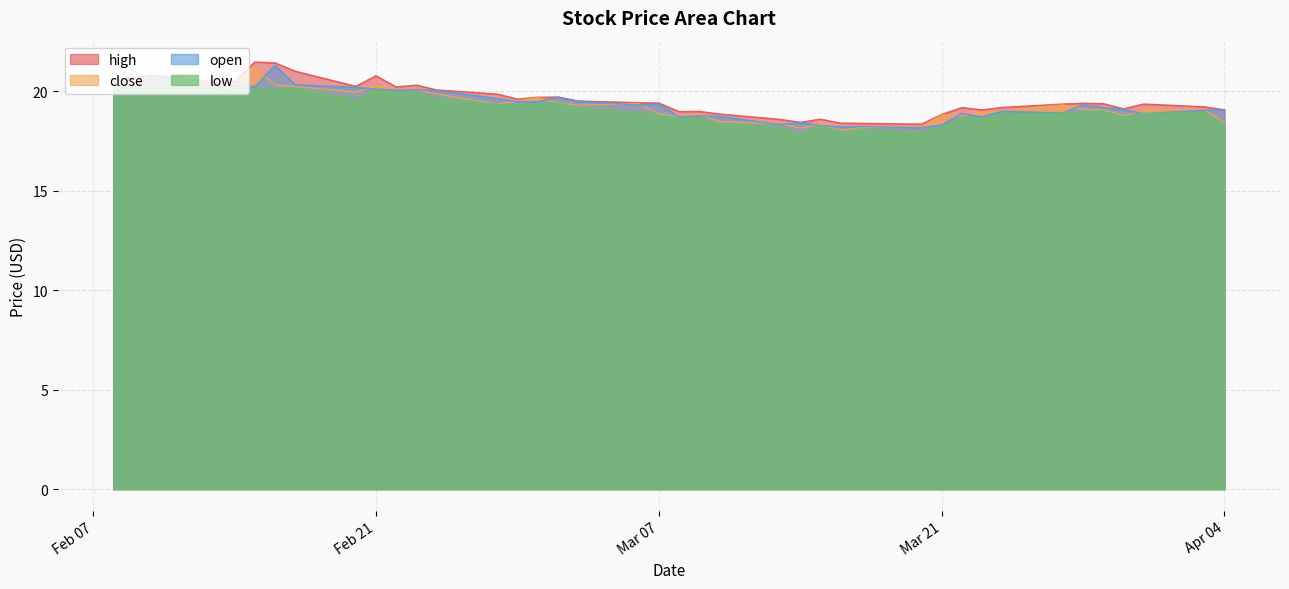

At which category does open reach its first local valley?

2023-03-31